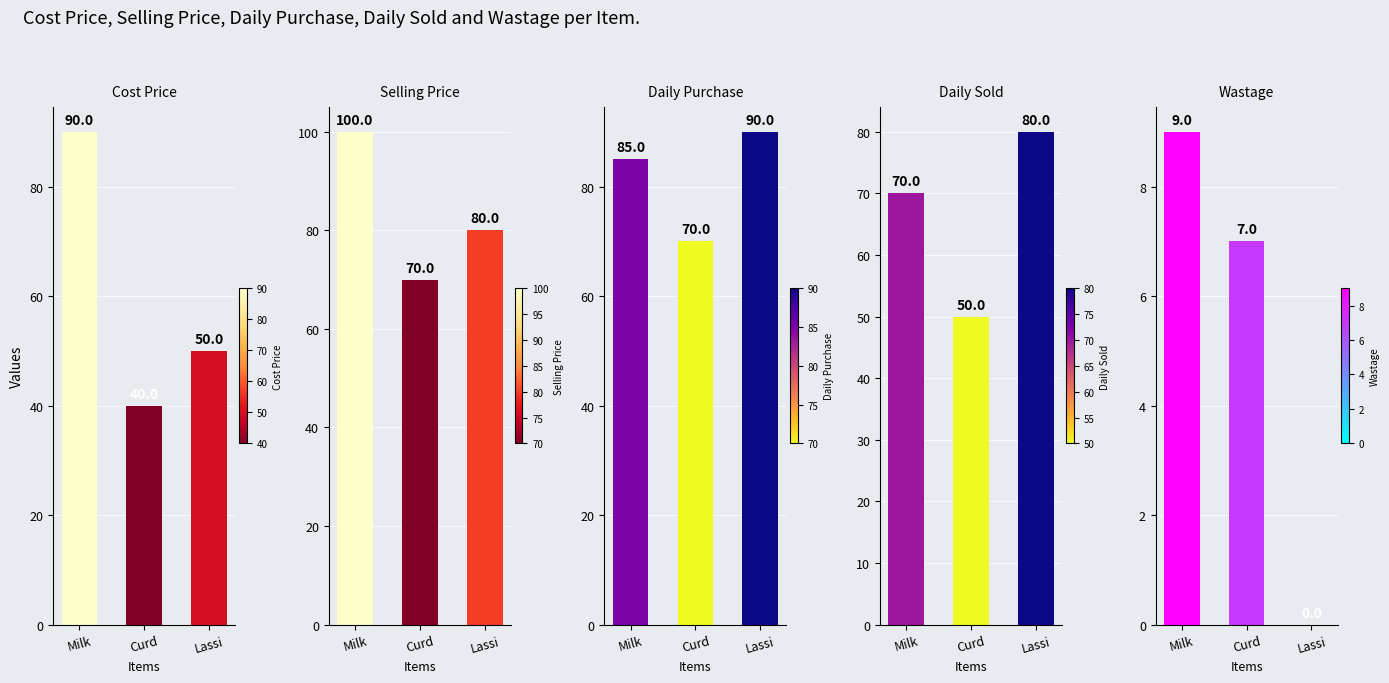

What are all the series names shown in the legend?

Cost Price, Selling Price, Daily Purchase, Daily Sold, Wastage